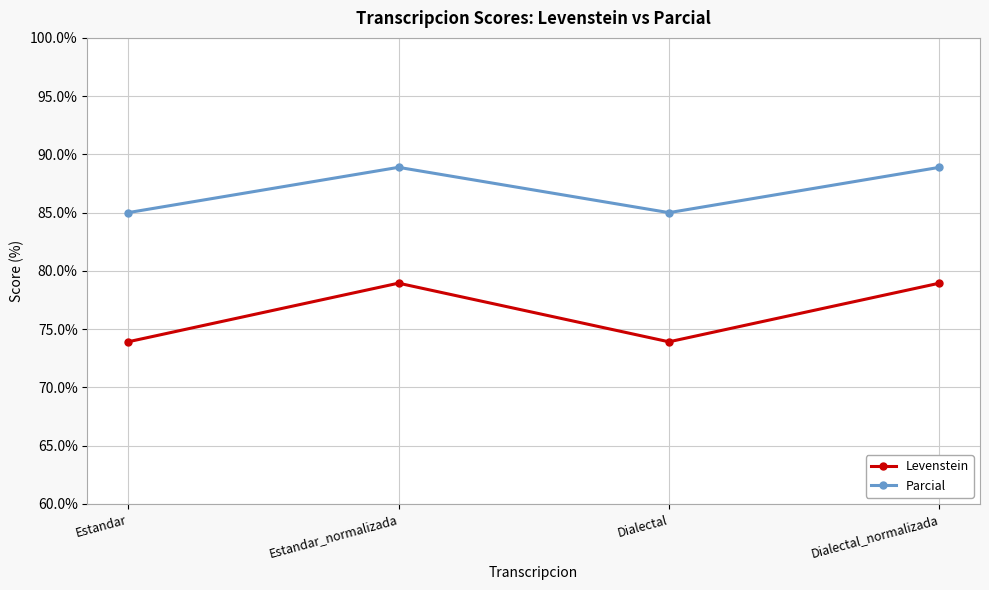

At how many categories does at least one series exceed 86?

2